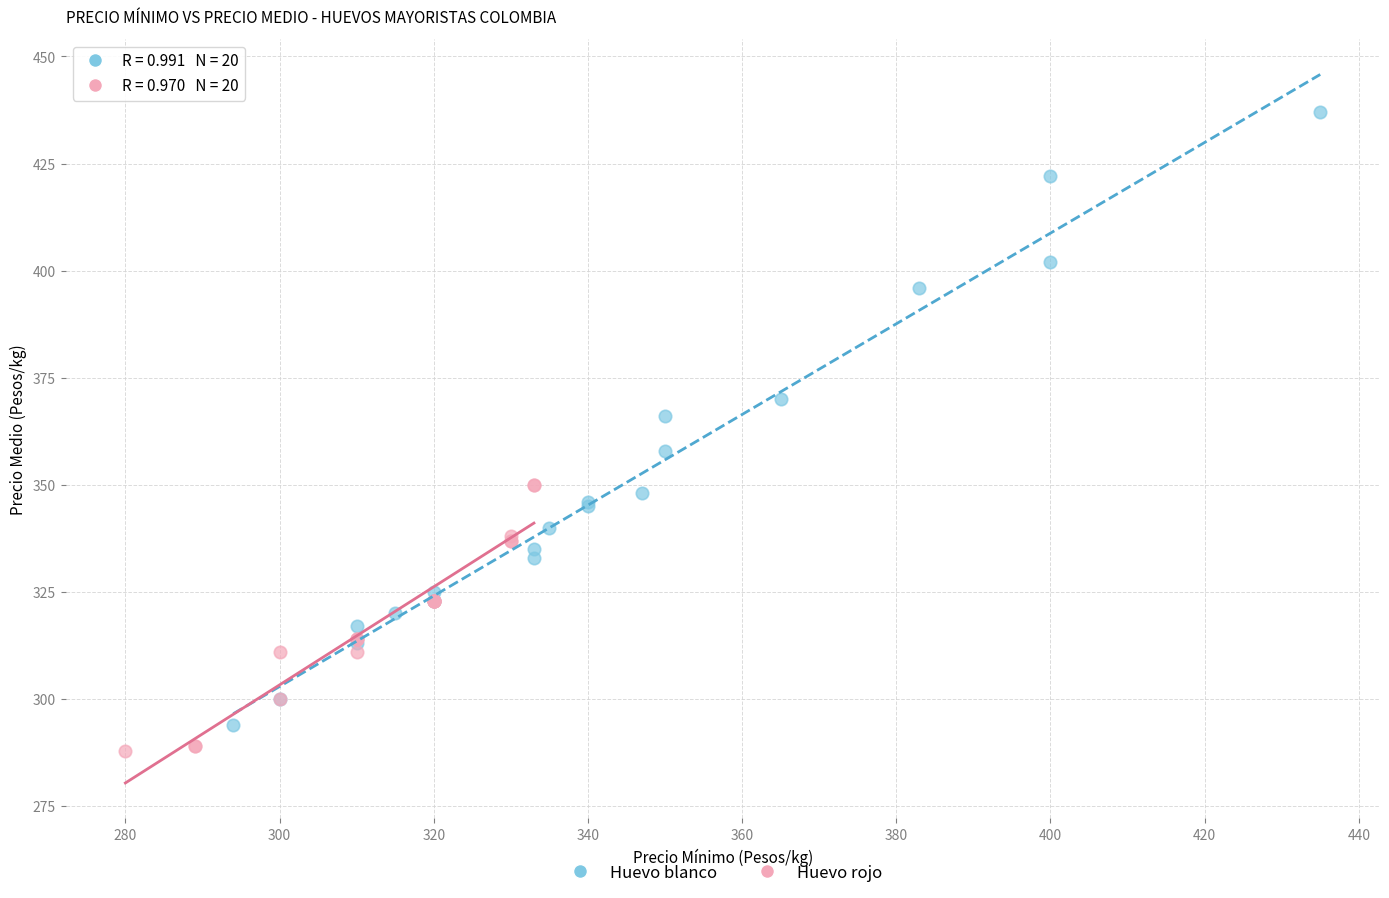

Which series contains the highest Y value?

Huevo blanco